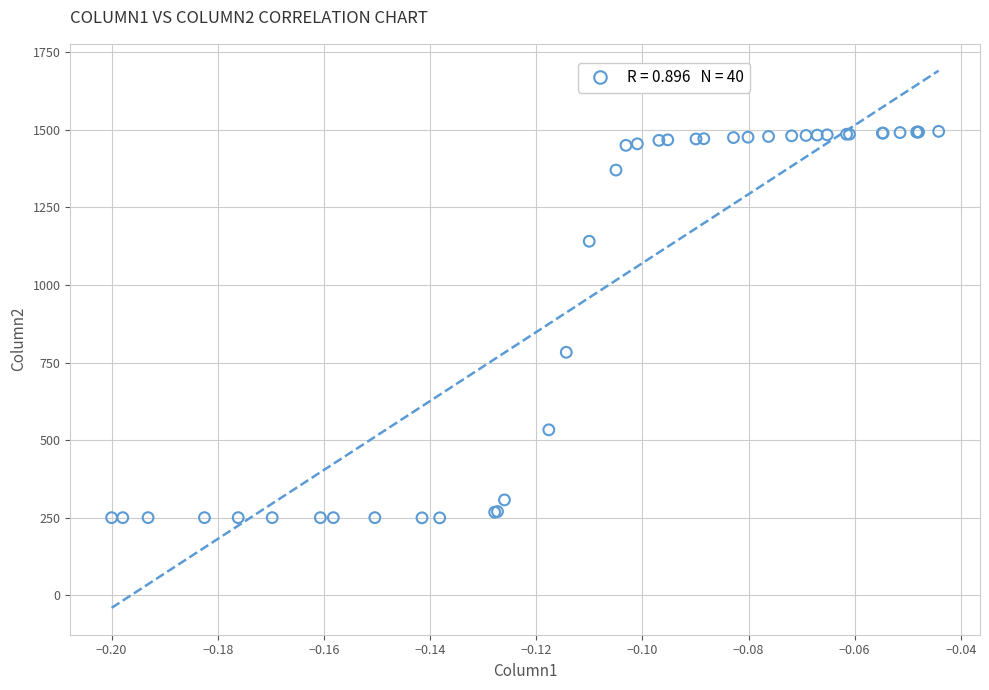

What Y value in the scatter plot is closest to 872?

783.2